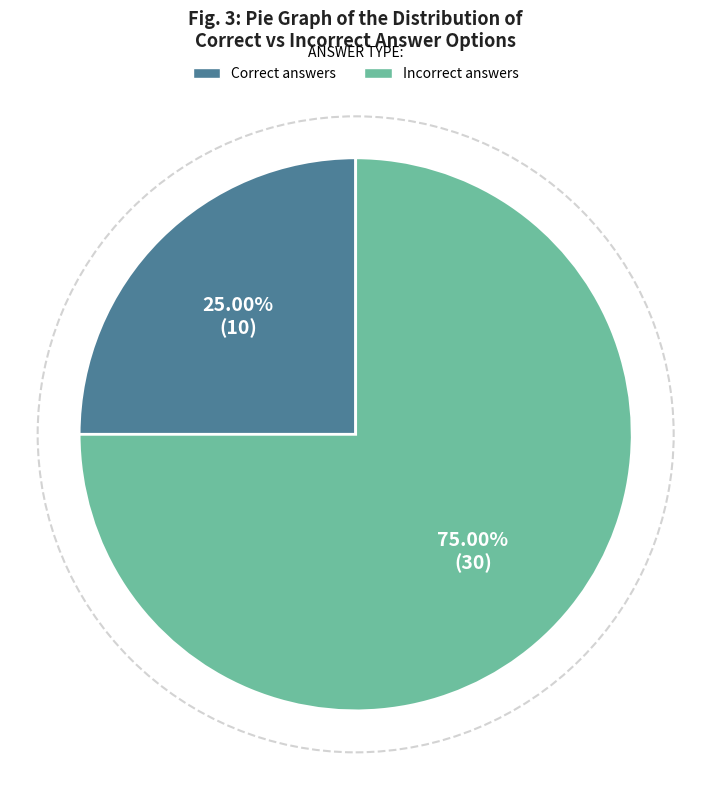

What is the smallest slice in the pie chart?

Correct answers